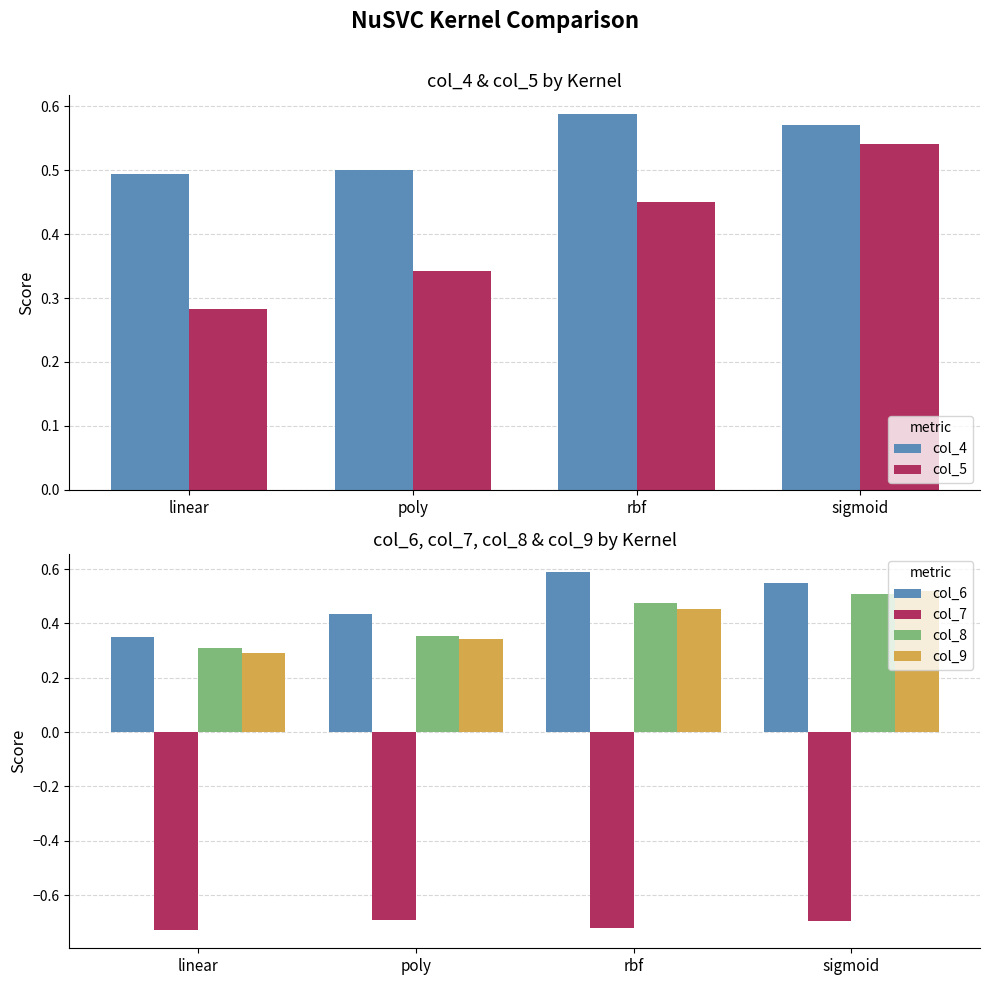

At how many categories does at least one series exceed 0?

4